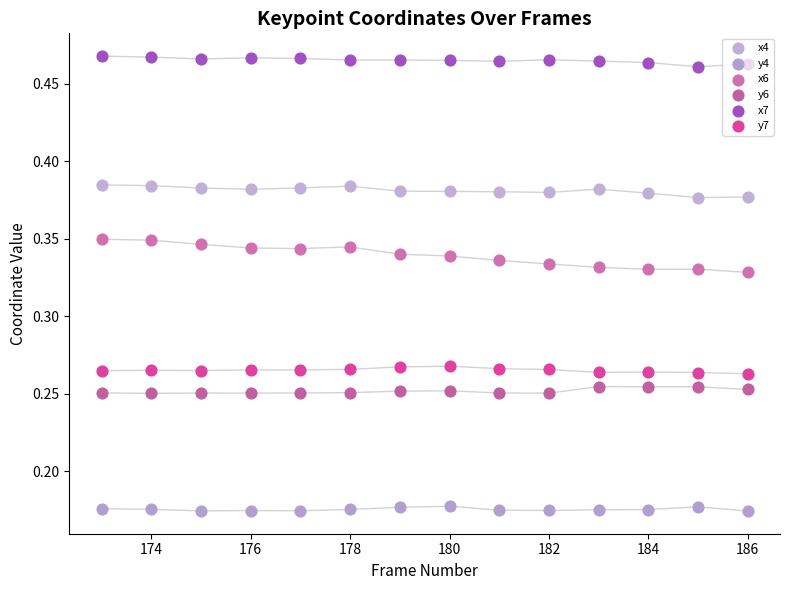

Which series has the largest total across all categories?

x7